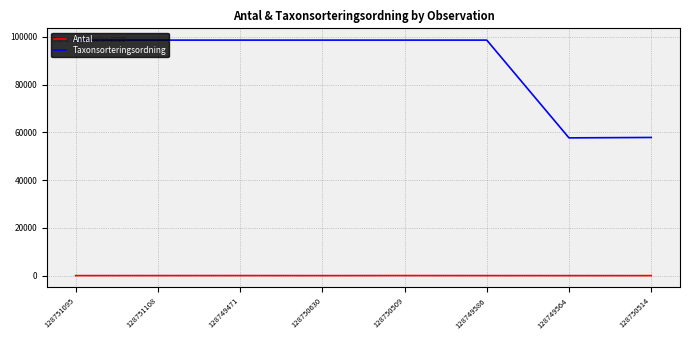

What is the sum of all Antal values?

88